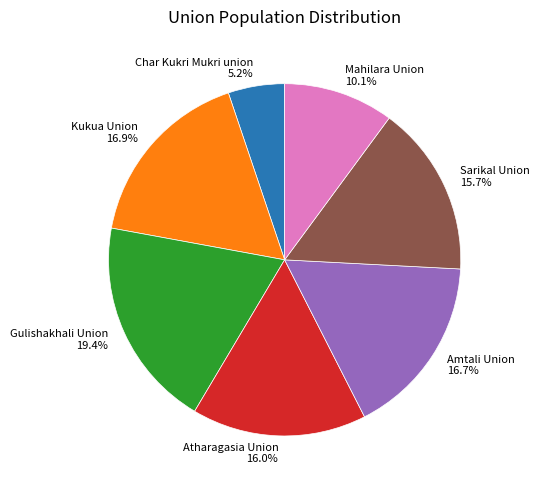

Does Mahilara Union represent more than half of the total?

No